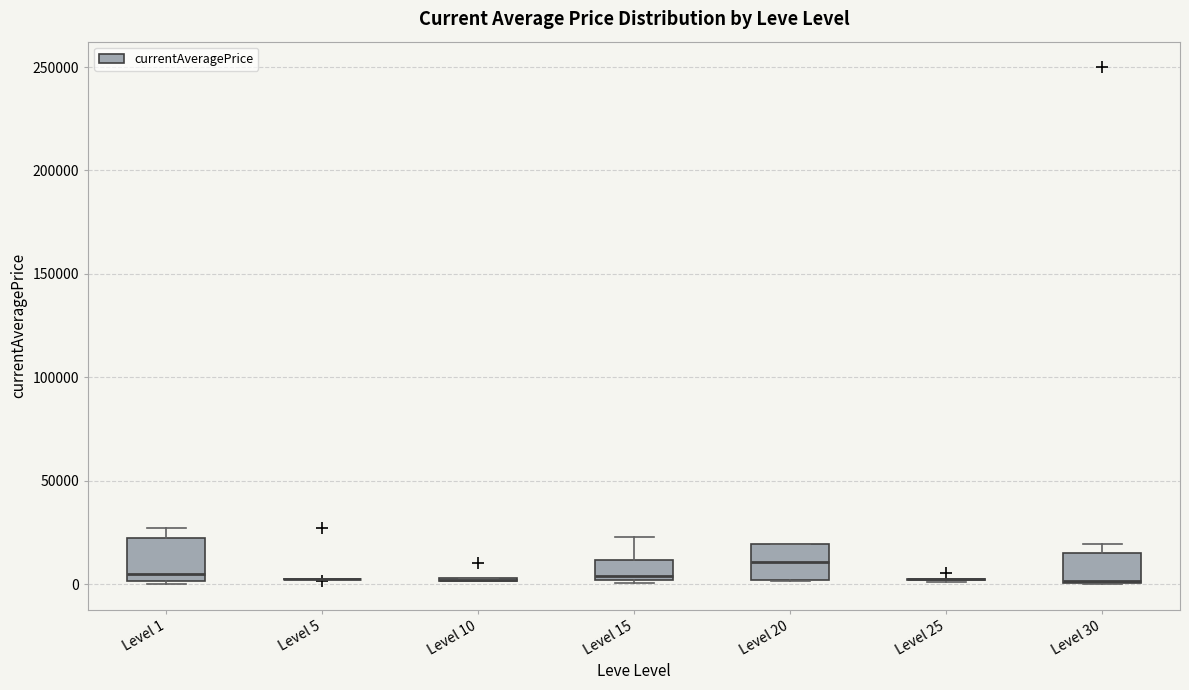

Reading left to right, transcribe this box plot: for each box, give where its median line is, the range the box spans, and where its two whiskers end, as read against the y-axis. The values are not printed on the chart, so give them approximately, as read against the axis.

Level 1: median 5000, box 0 to 20000, whiskers 0 to 25000
Level 5: box collapsed to a line at 0, whiskers 0 to 5000
Level 10: box collapsed to a line at 0, whiskers 0 to 5000
Level 15: median 5000, box 0 to 10000, whiskers 0 (just below the box's lower edge) to 25000
Level 20: median 10000, box 0 to 20000, whiskers 0 to 20000
Level 25: box collapsed to a line at 0, whiskers 0 to 0
Level 30: median 0, box 0 to 15000, whiskers 0 to 20000